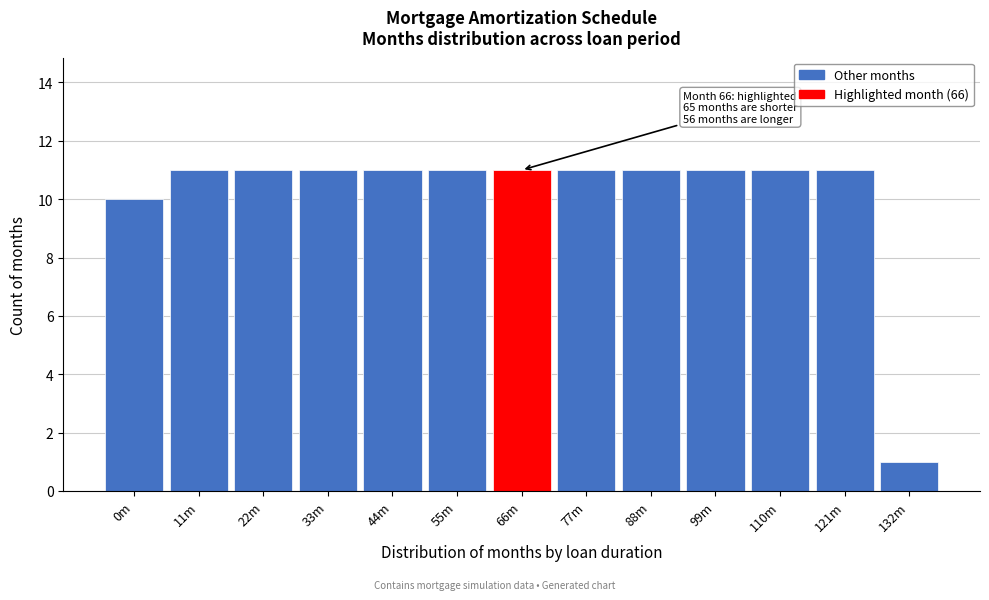

Reading left to right, what are all the values shown in this chart?

10	11	11	11	11	11	11	11	11	11	11	11	1